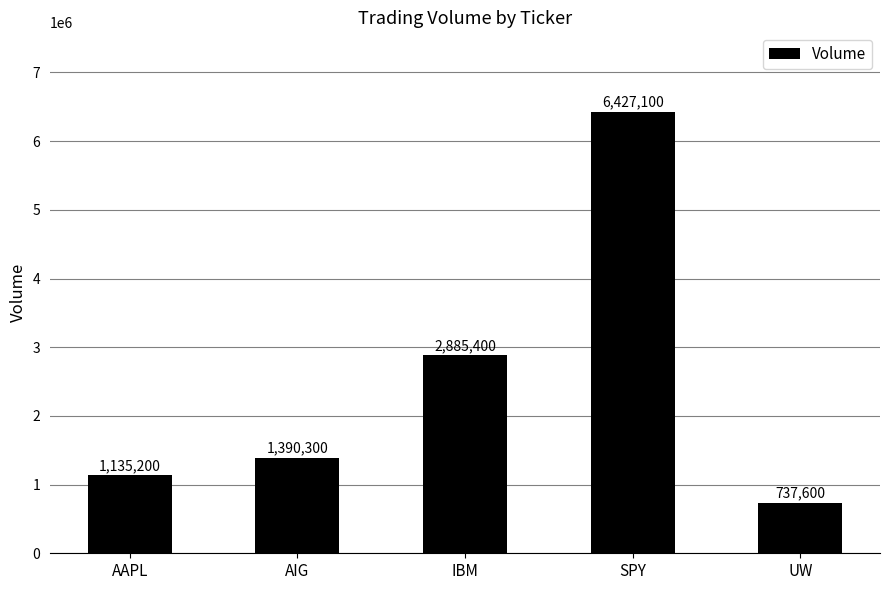

Reading left to right, transcribe all the data shown in this chart.

1135200	1390300	2885400	6427100	737600